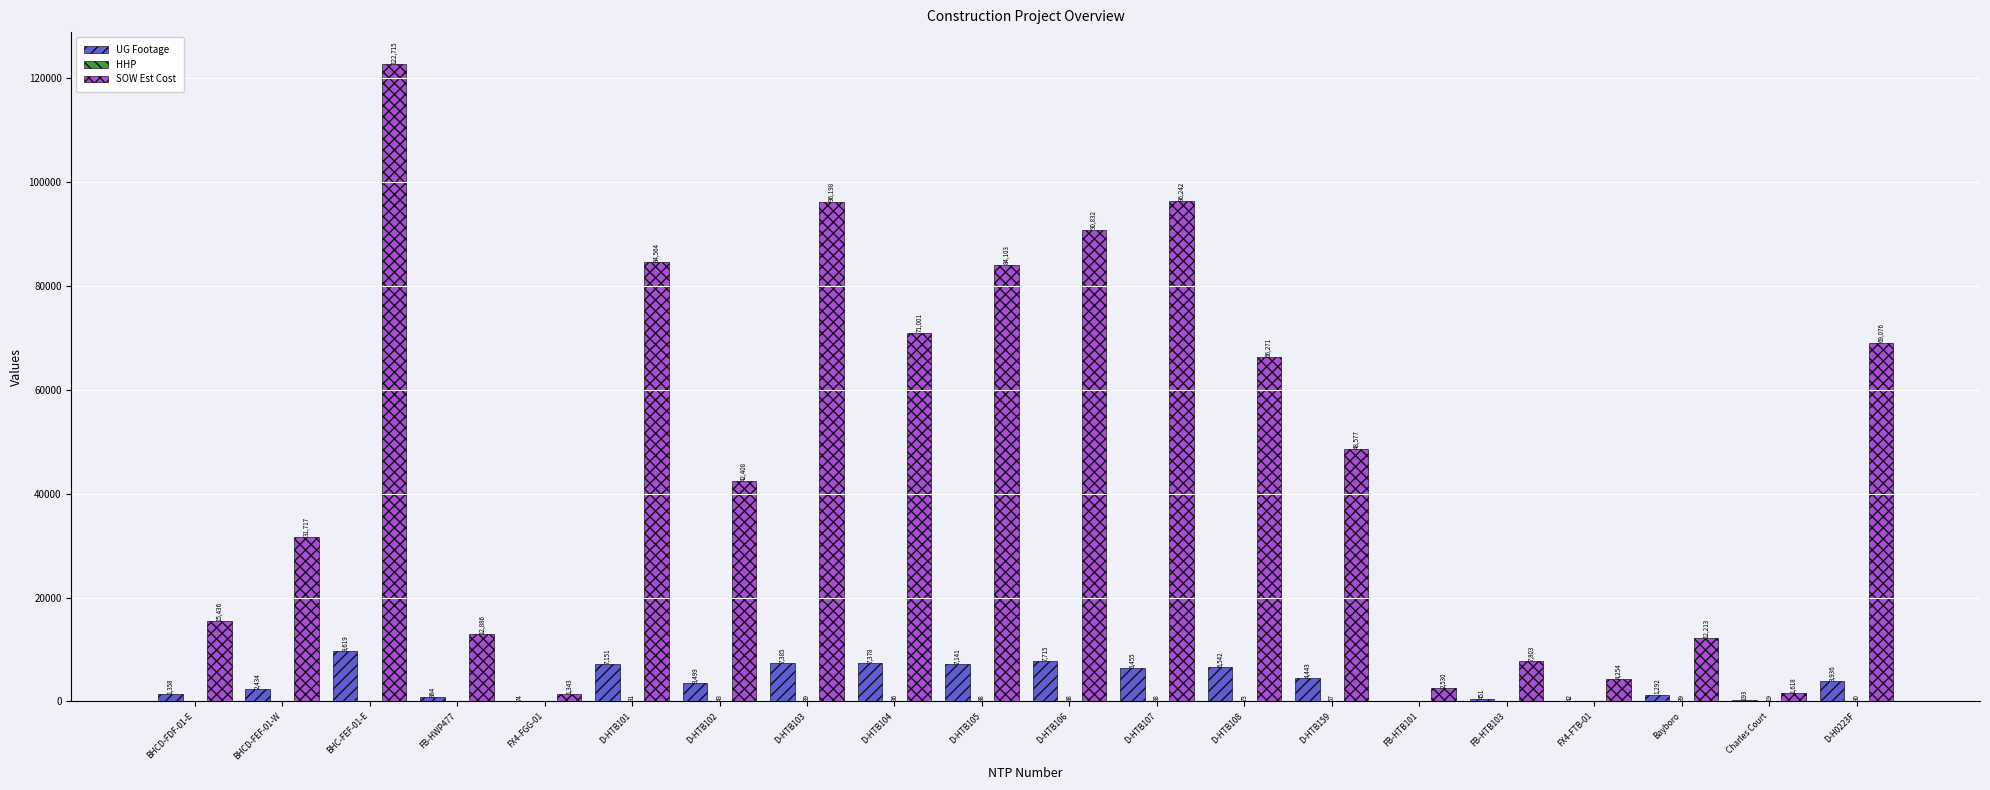

Is the value of UG Footage at FB-HWP477 greater than the value of SOW Est Cost at D-HTB104?

No